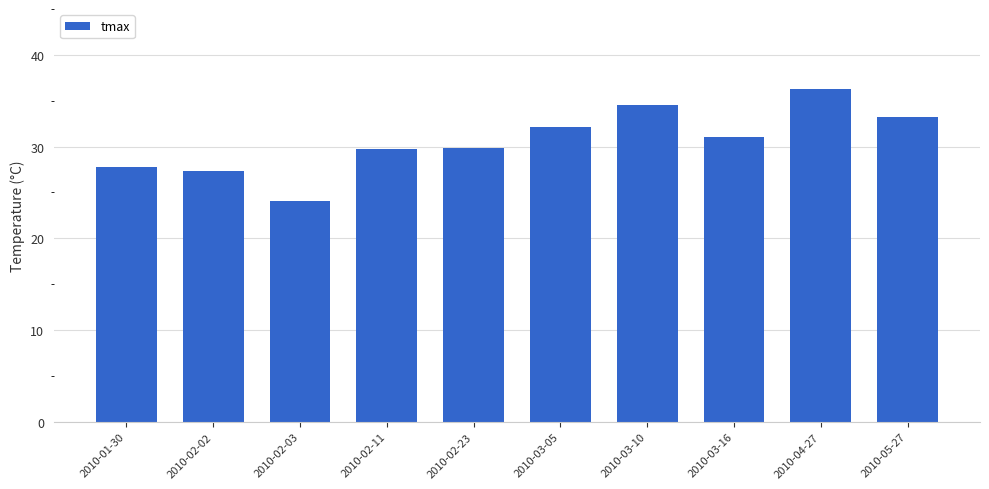

What value does the data have at 2010-02-03?

24.1